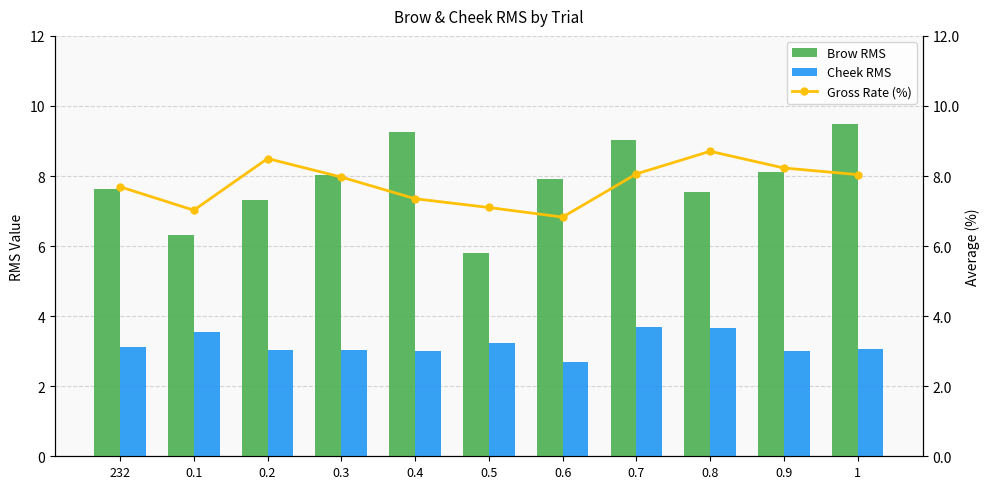

Reading left to right, what are all the values shown in this chart?

Brow RMS: 232=7.6	0.1=6.3	0.2=7.3	0.3=8.0	0.4=9.3	0.5=5.8	0.6=7.9	0.7=9.0	0.8=7.6	0.9=8.1	1=9.5
Cheek RMS: 232=3.1	0.1=3.5	0.2=3.0	0.3=3.0	0.4=3.0	0.5=3.2	0.6=2.7	0.7=3.7	0.8=3.7	0.9=3.0	1=3.1
Gross Rate (%): 232=7.7	0.1=7.0	0.2=8.5	0.3=8.0	0.4=7.4	0.5=7.1	0.6=6.8	0.7=8.1	0.8=8.7	0.9=8.2	1=8.0